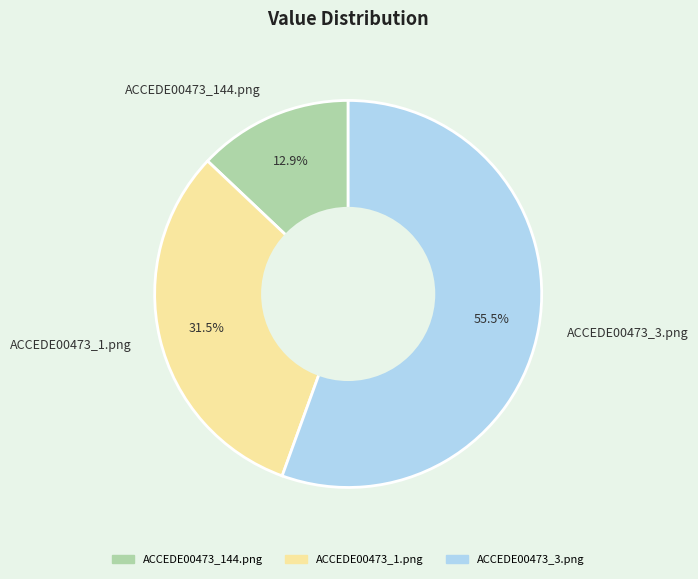

To the nearest percent, what is the average slice percentage?

33%